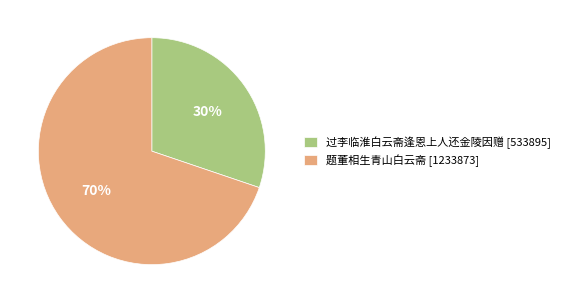

What percentage is the 过李临淮白云斋逢恩上人还金陵因赠 slice, to the nearest percent?

30%